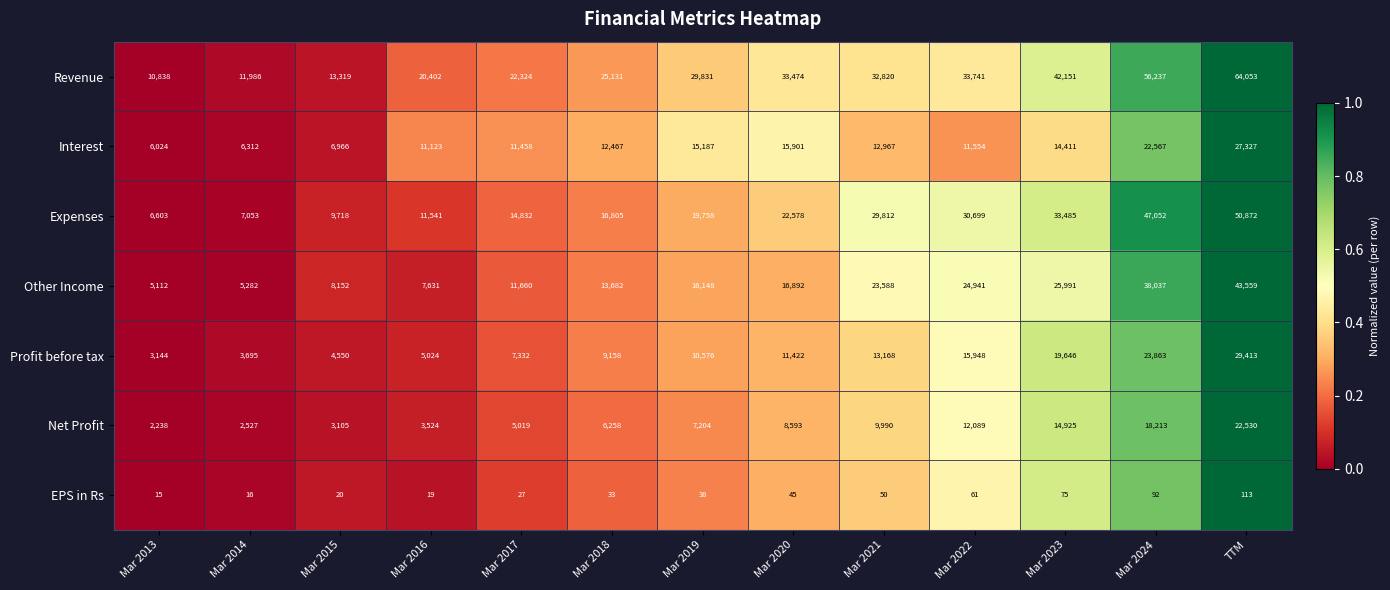

Is the value of Expenses at Mar 2021 greater than the value of Revenue at Mar 2016?

Yes